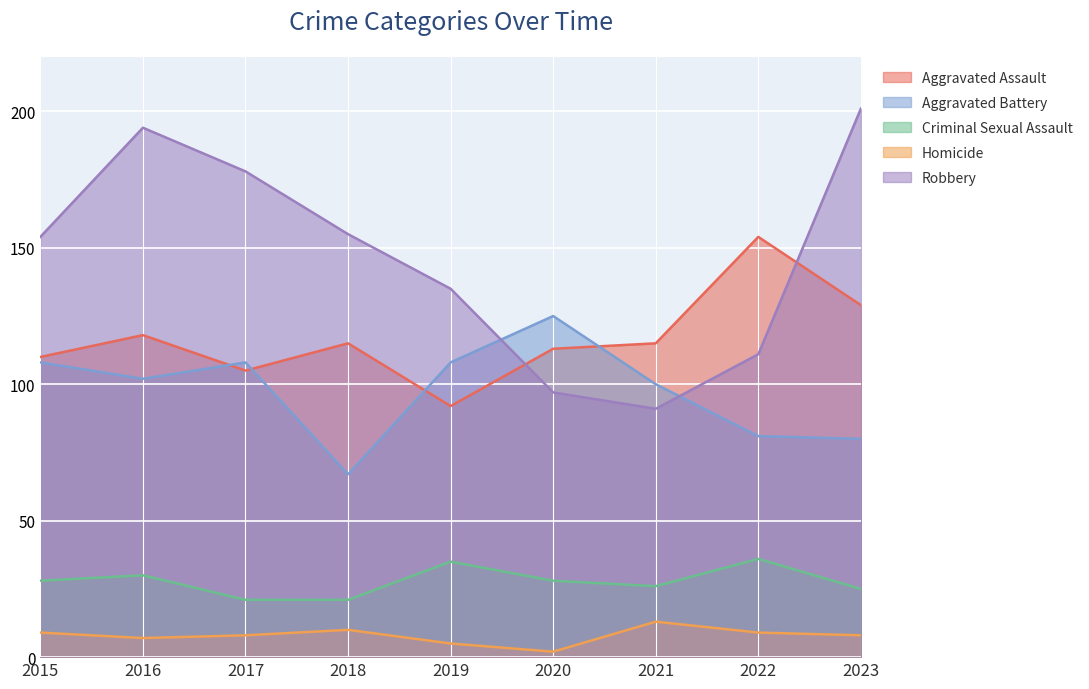

At how many categories does at least one series exceed 137?

6